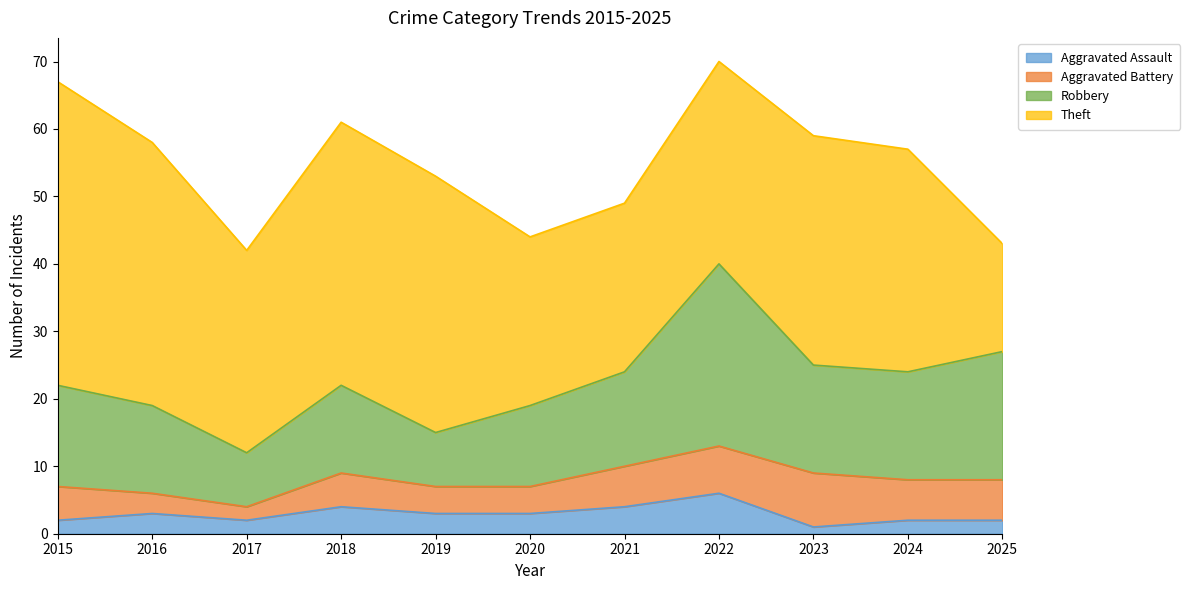

Rank the categories by Aggravated Assault value from highest to lowest.

2022, 2018, 2021, 2016, 2019, 2020, 2015, 2017, 2024, 2025, 2023